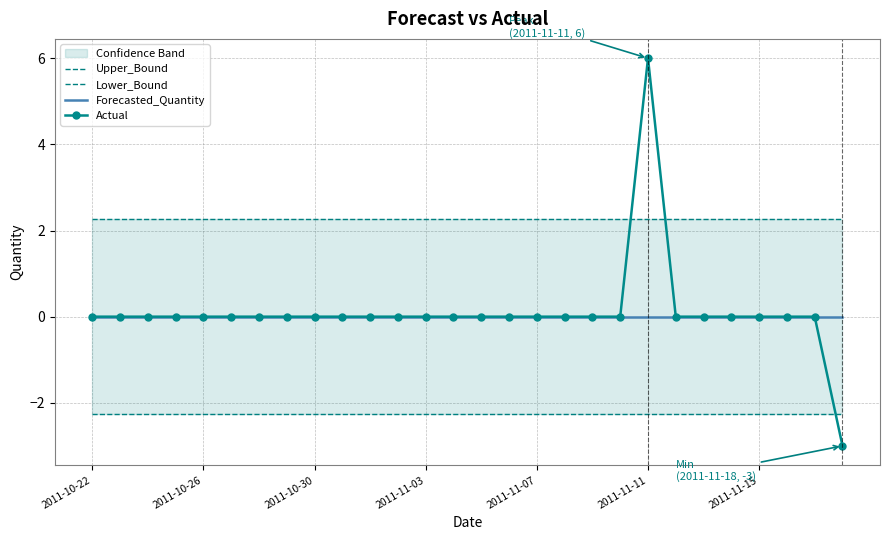

Between 10 and 15, which series saw the biggest shift?

Upper_Bound